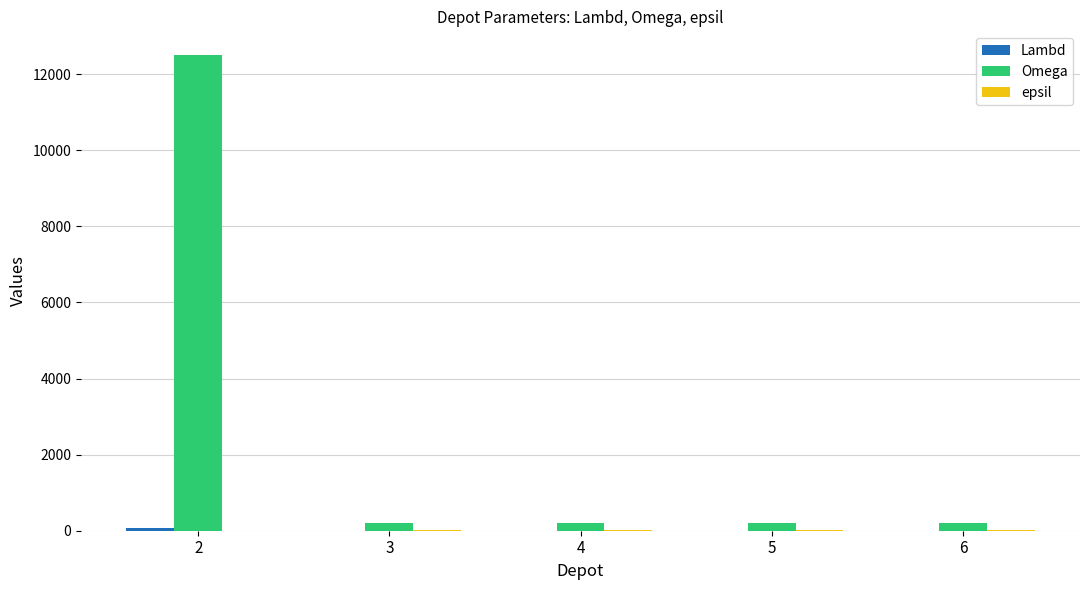

Which series has the largest total across all categories?

Omega